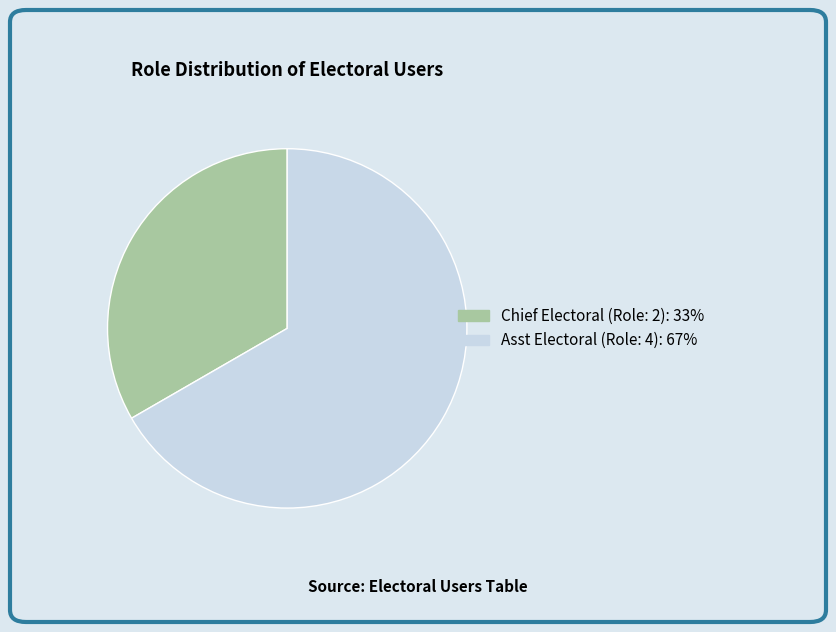

How many slices are in this pie chart?

2